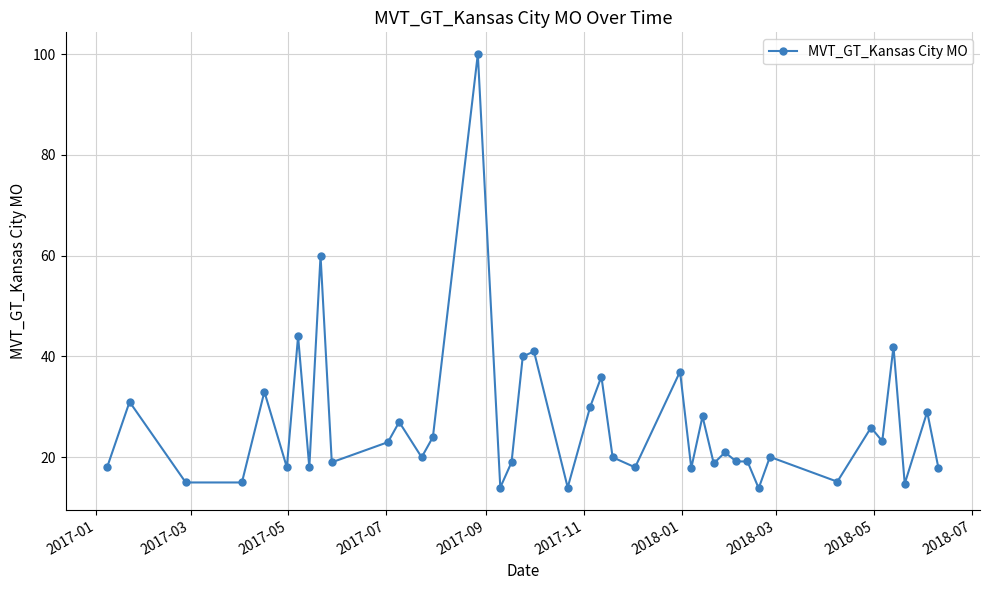

What is the value of the 4th point from the left?

15.0